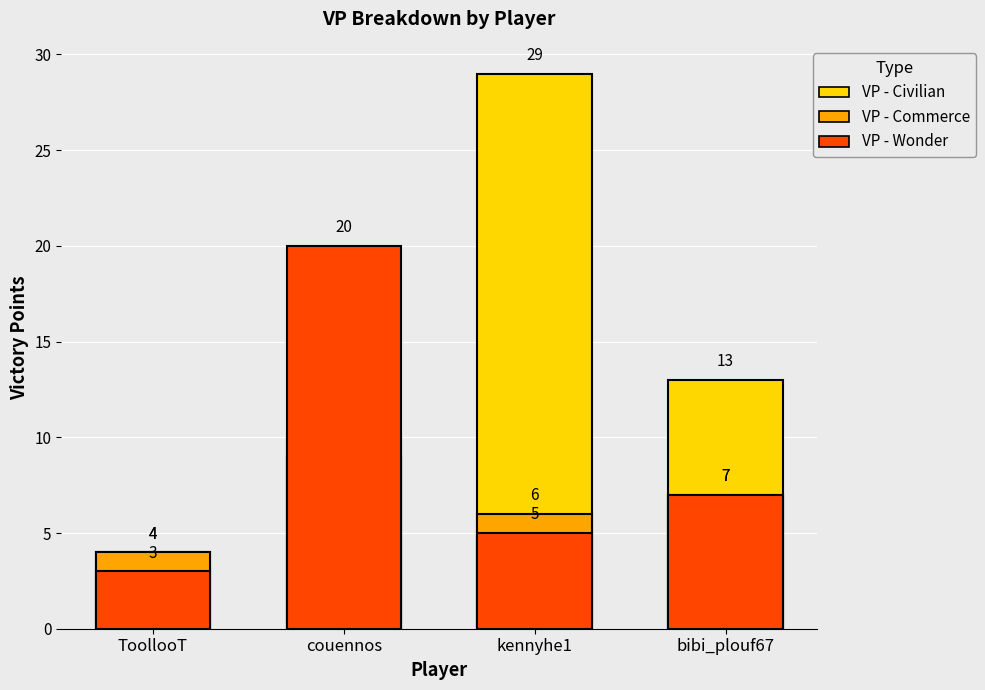

At which label does VP - Commerce reach its peak?

couennos